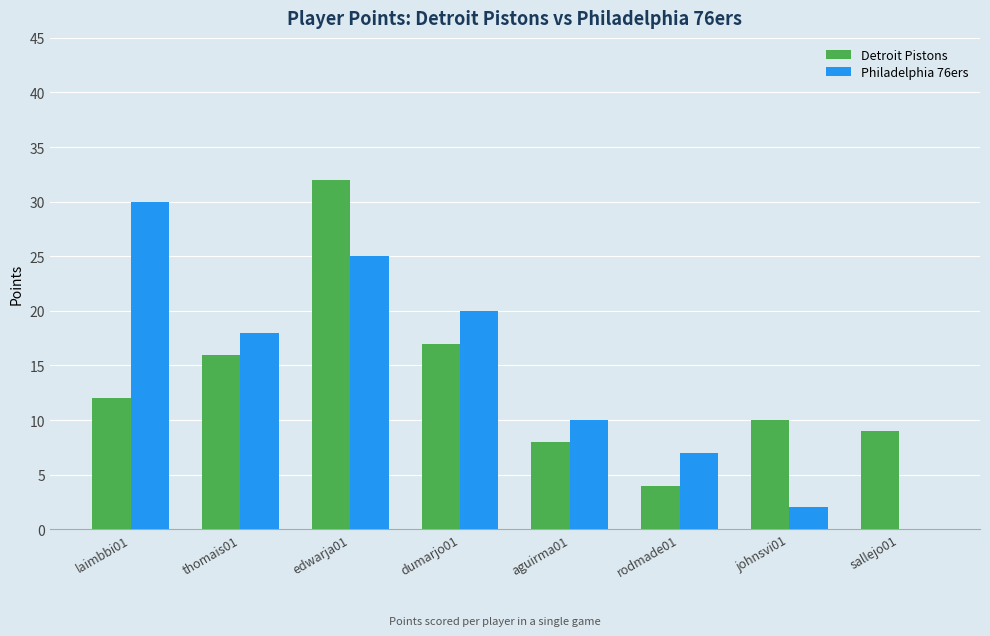

Which series changed the most between thomais01 and johnsvi01?

Philadelphia 76ers